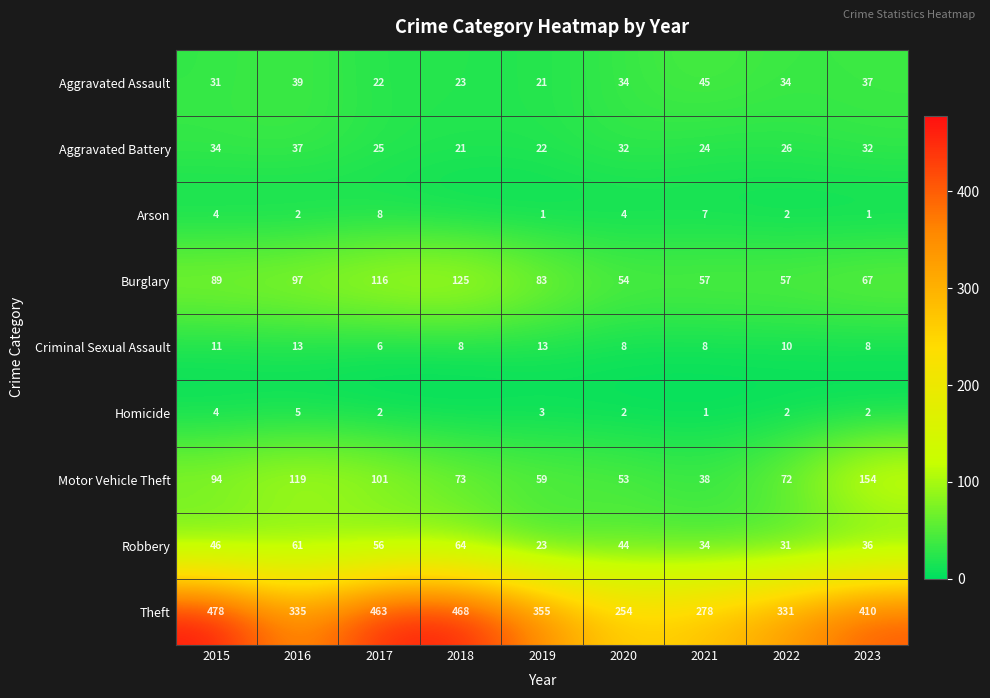

Which has a higher value, 2019 or 2023?

2023